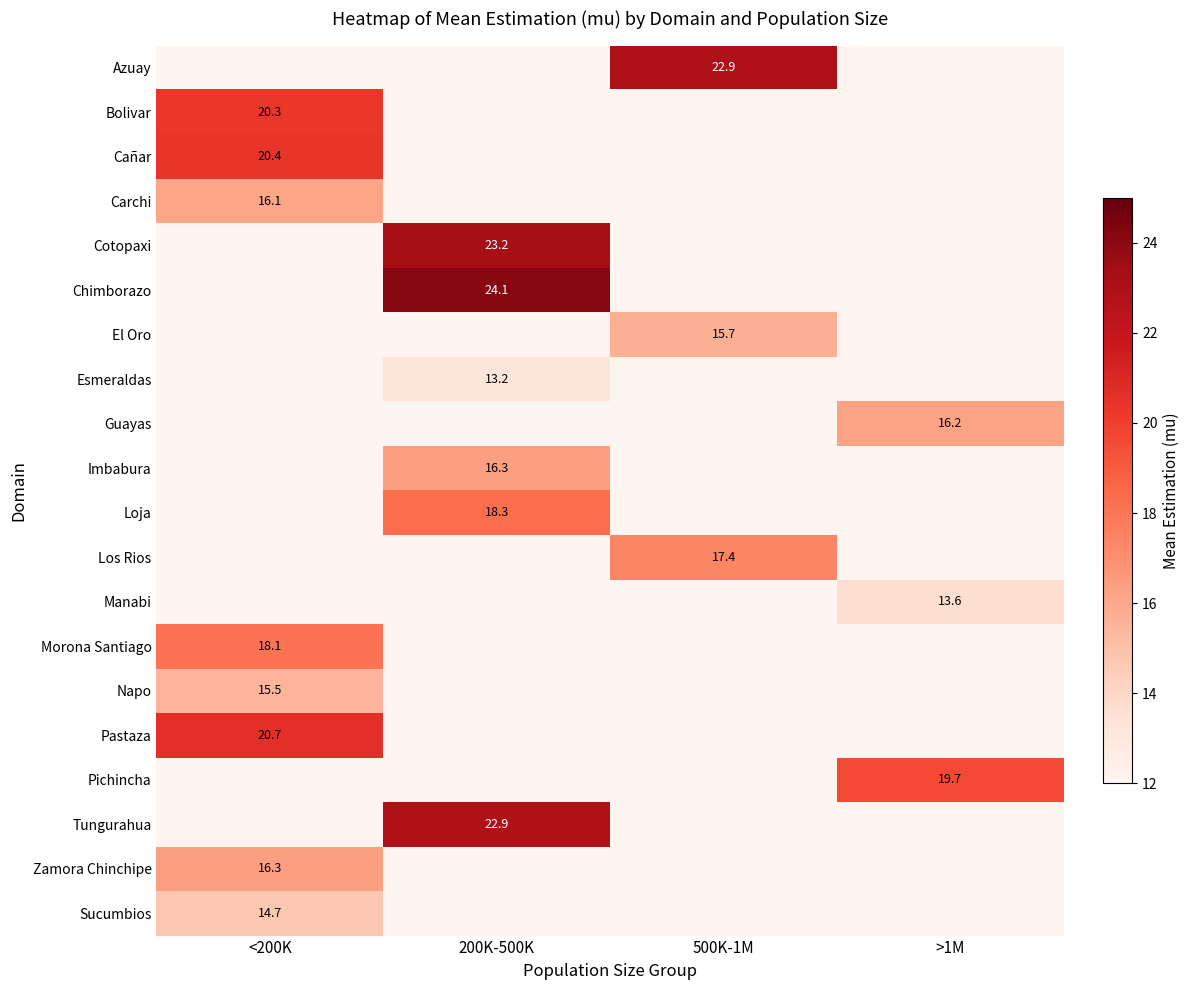

Which category has the highest value across all series?

200K-500K